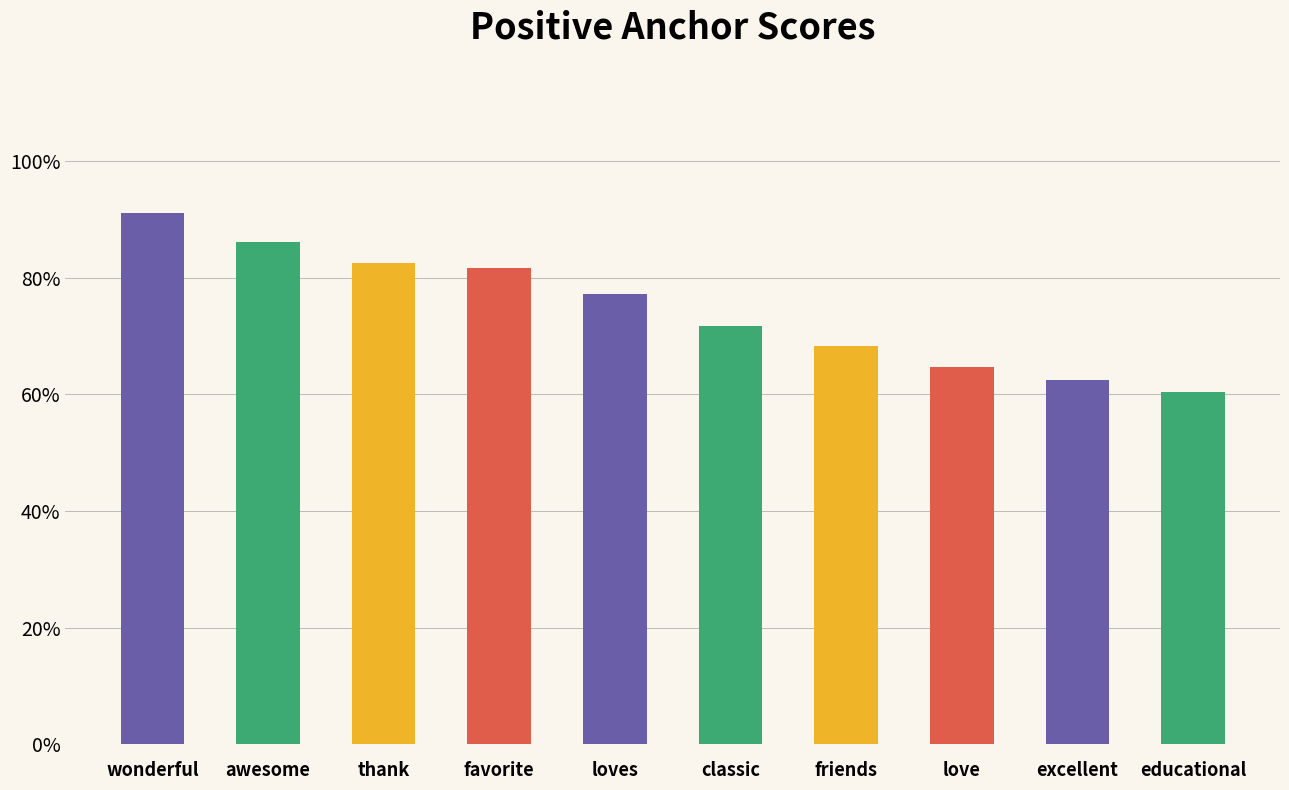

What position from the right is favorite?

7